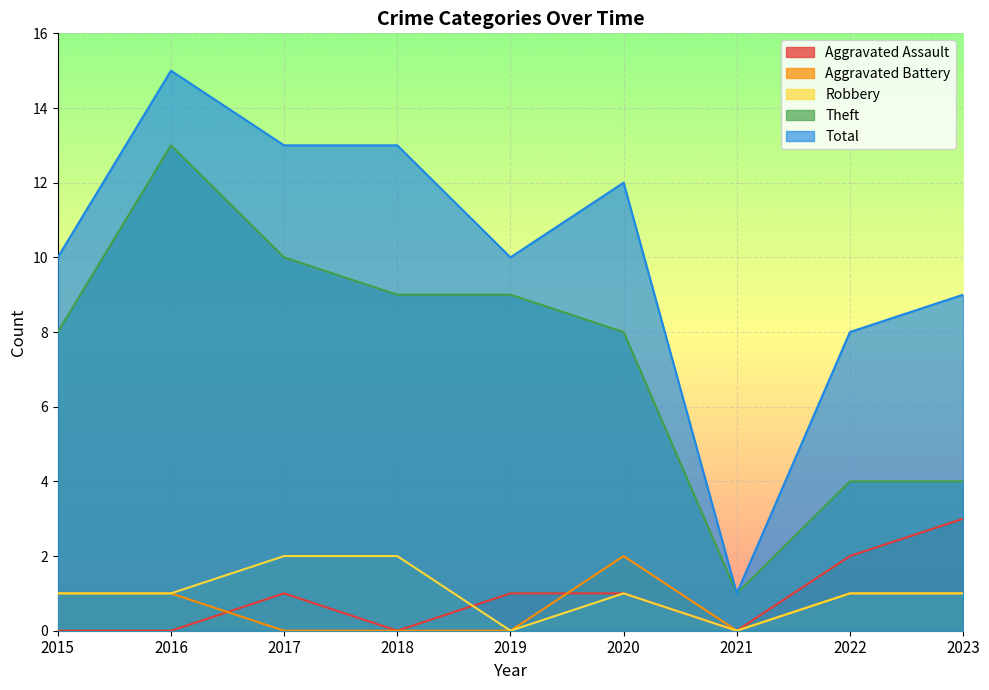

What is the average value of the Aggravated Assault series?

1